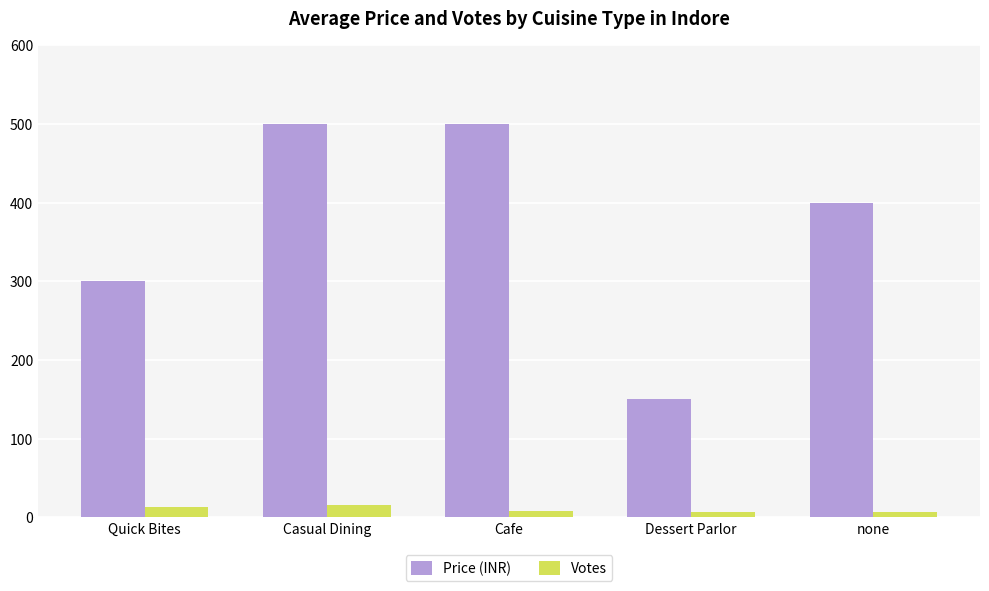

Rank the series by their maximum value, from lowest to highest.

Votes, Price (INR)